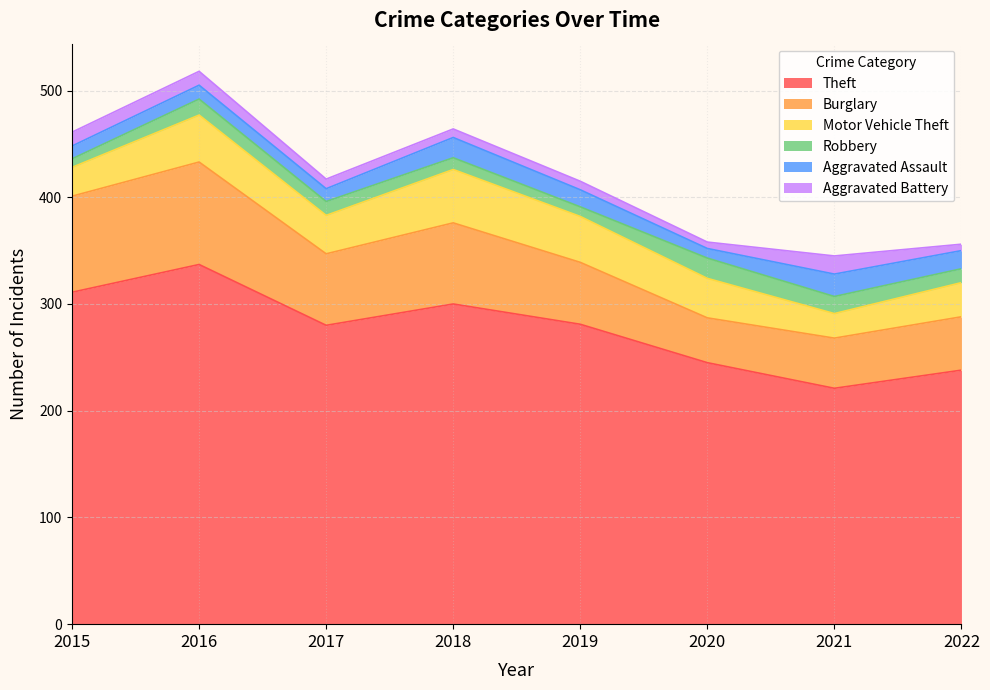

At which category is the sum across all series the highest?

2016